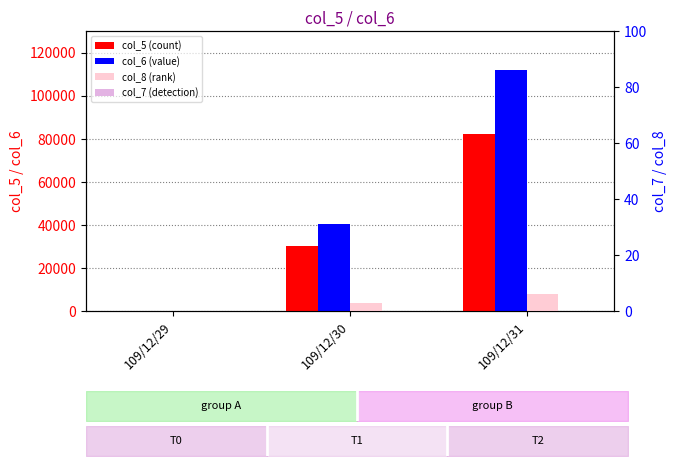

List the labels in order of col_8 (rank) value, smallest first.

109/12/29, 109/12/30, 109/12/31